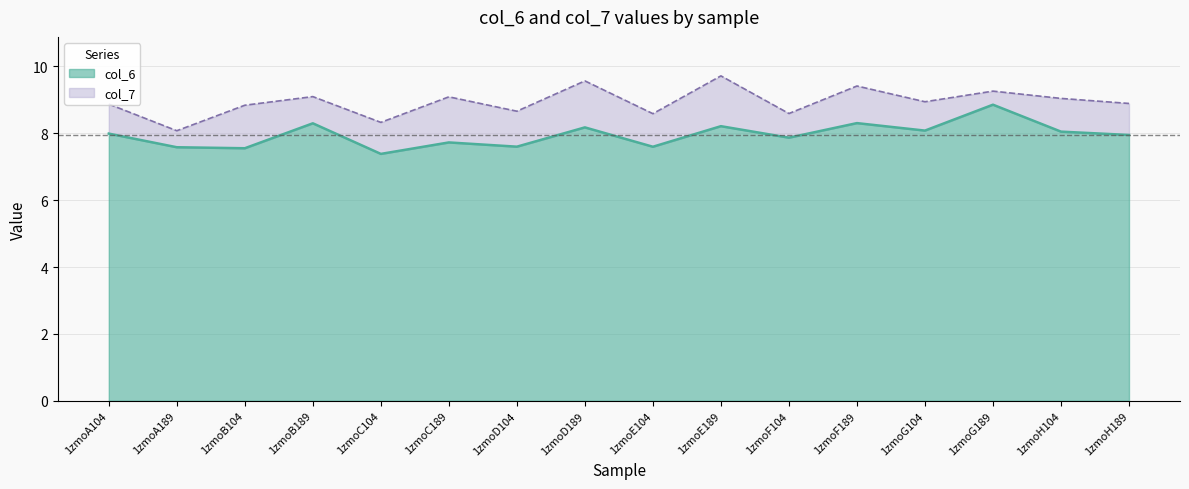

Where is col_7 nearest to the value 8?

1zmoA189